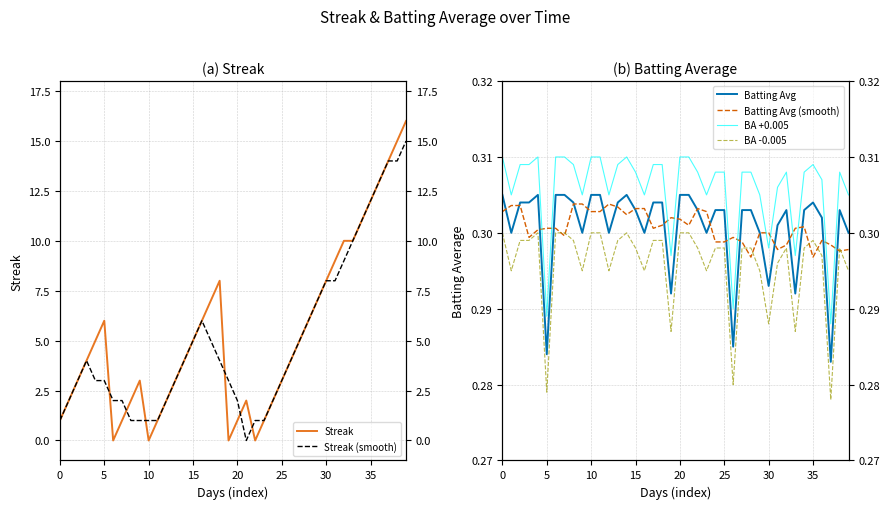

The Batting Avg series shows 0.3 at 22. True or false?

True